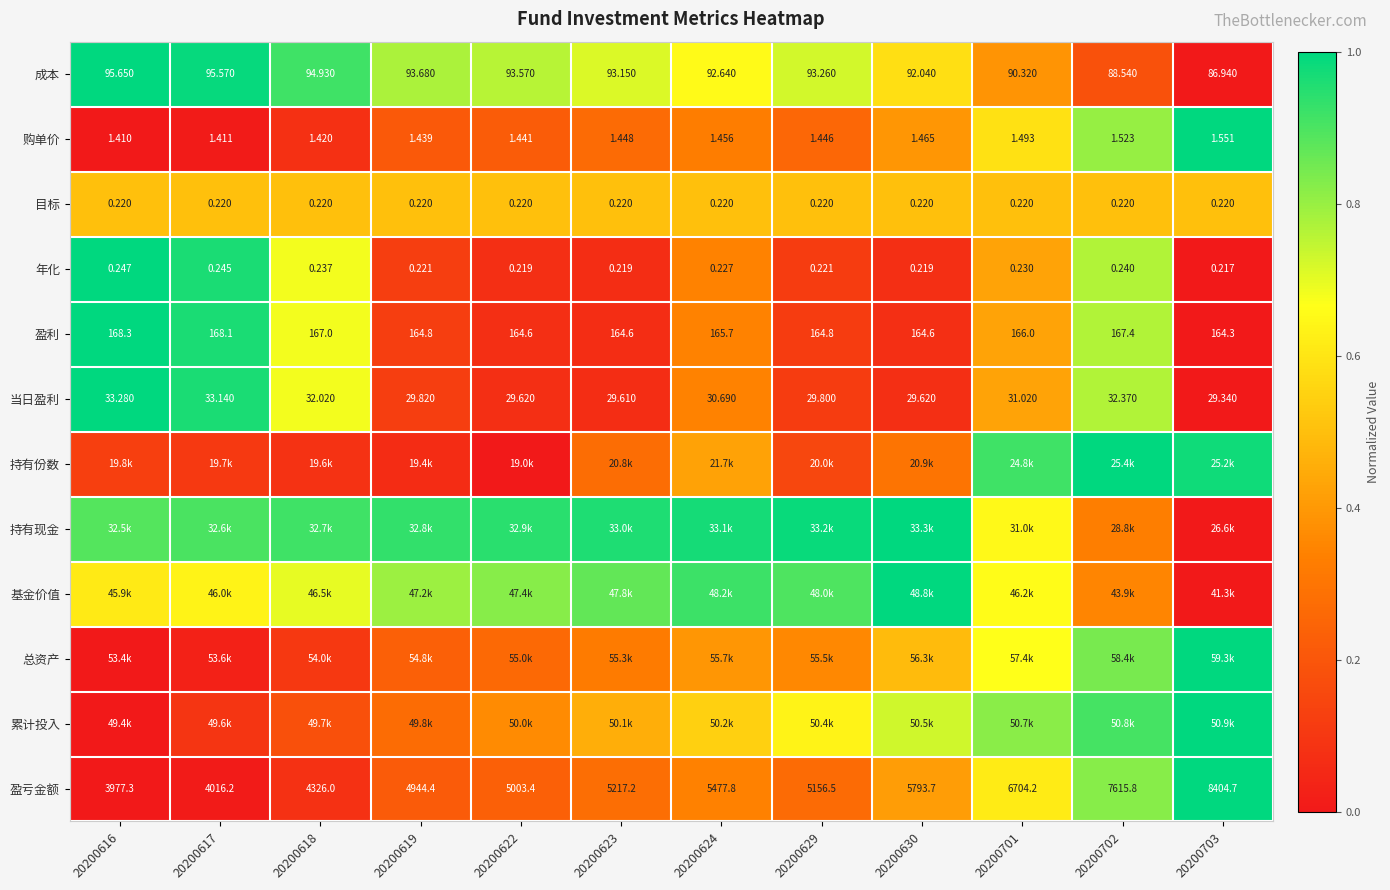

How many series are shown in this chart?

12